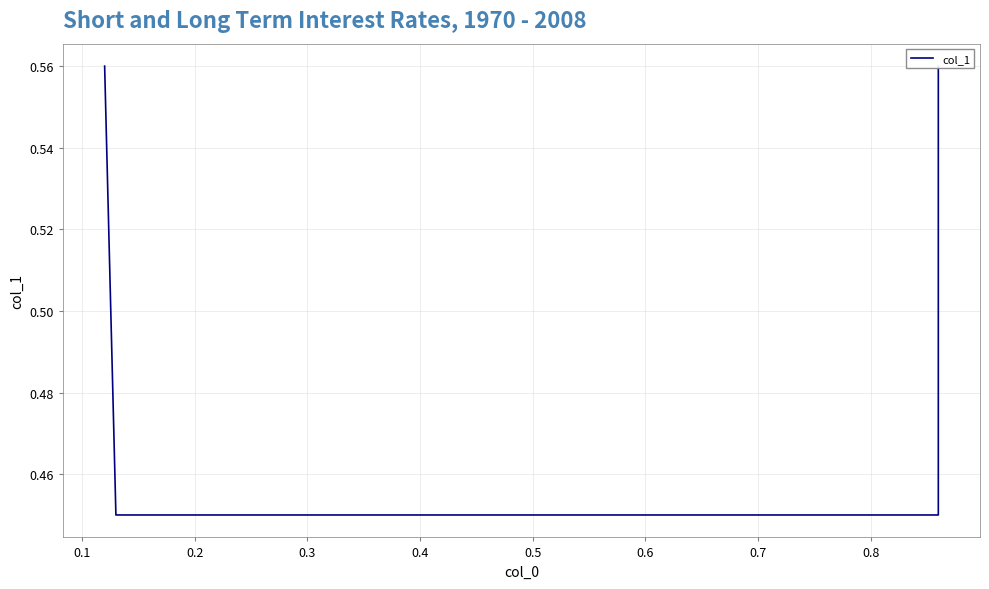

Reading left to right, transcribe all the data shown in this chart.

0.6	0.5	0.5	0.6